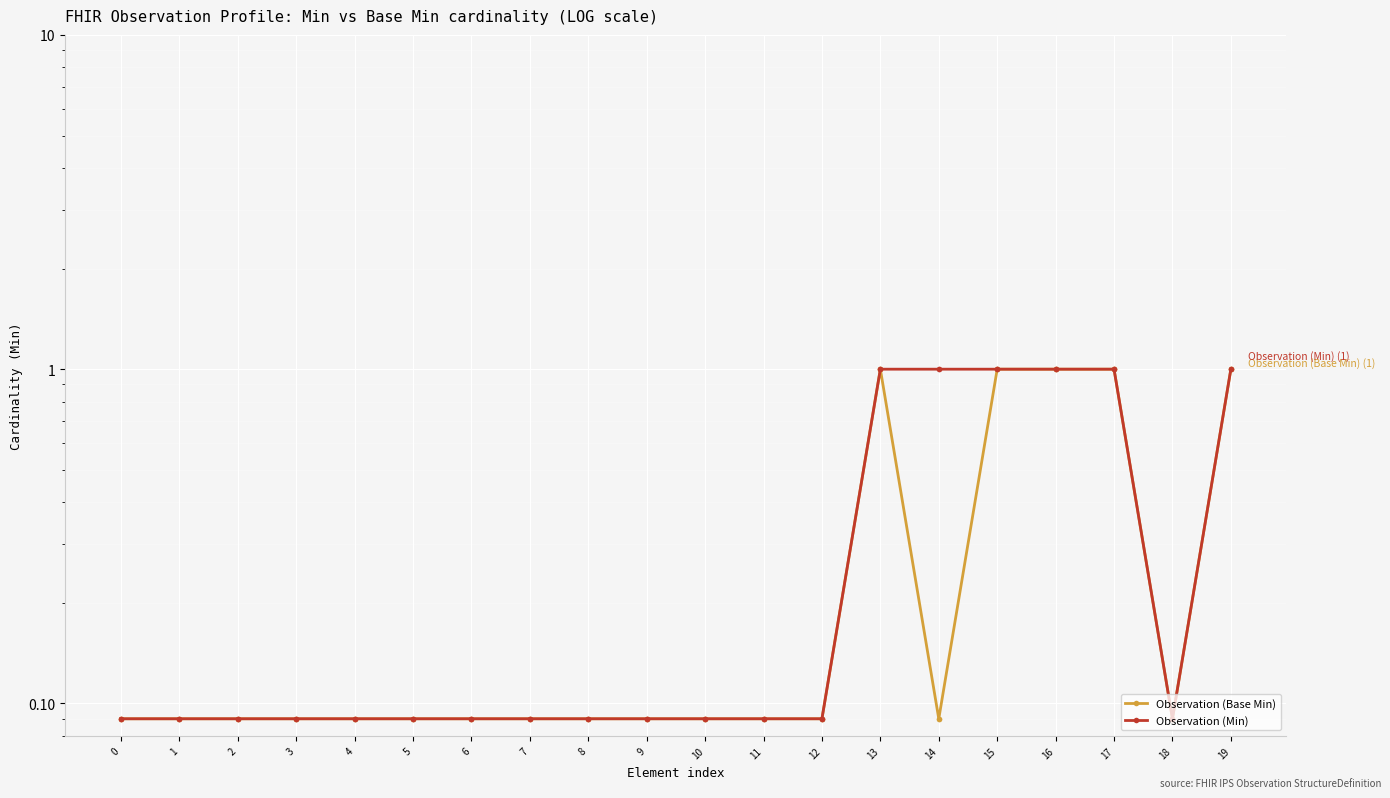

How many distinct data groups are displayed?

2